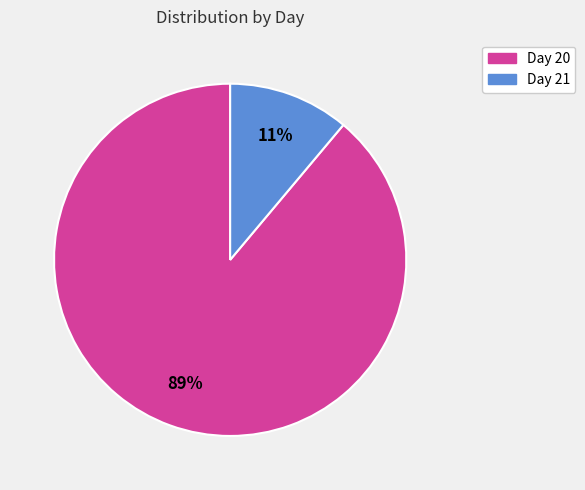

Rank the categories by value from highest to lowest.

Day 20, Day 21